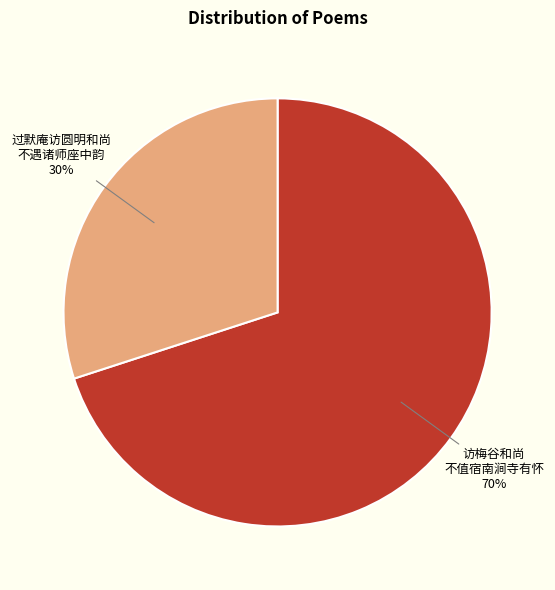

To the nearest percent, what is the difference between the largest and smallest slice percentages?

40%